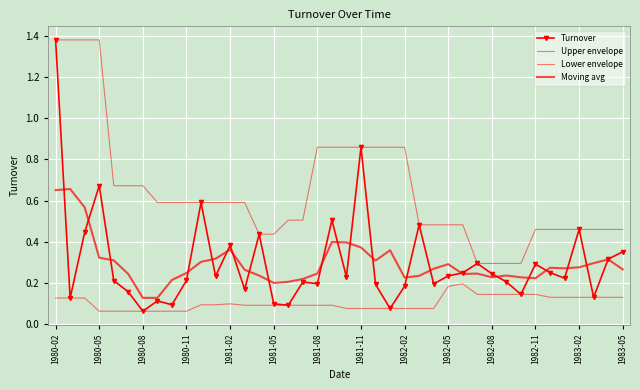

What is the minimum value for Upper envelope?

0.3